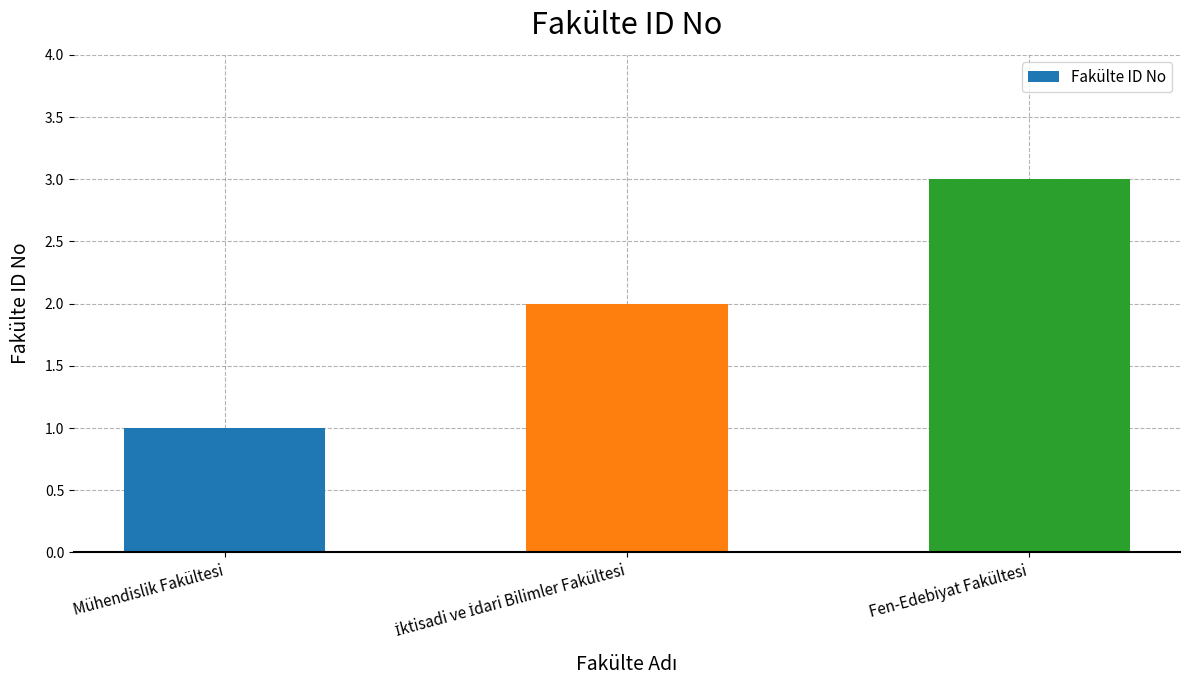

Which has a higher value, Fen-Edebiyat Fakültesi or Mühendislik Fakültesi?

Fen-Edebiyat Fakültesi